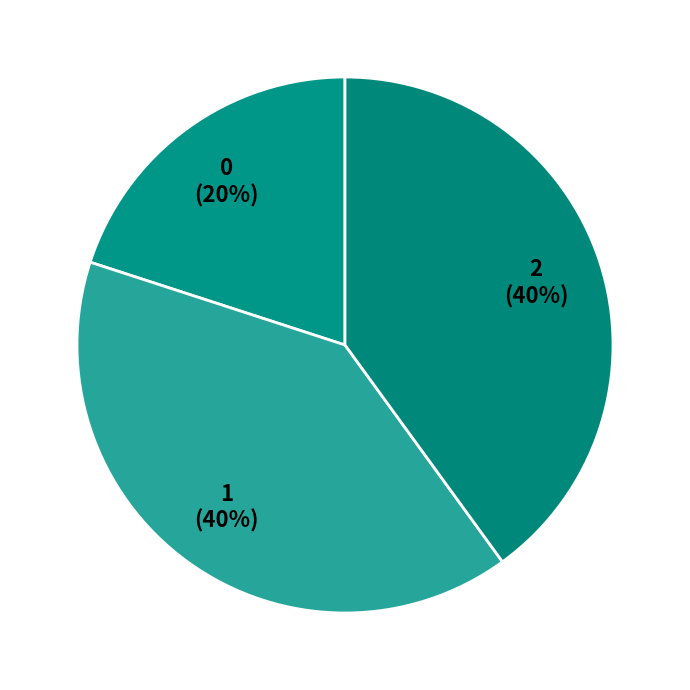

Approximately how many times larger is the value at 2 compared to 1?

1.0